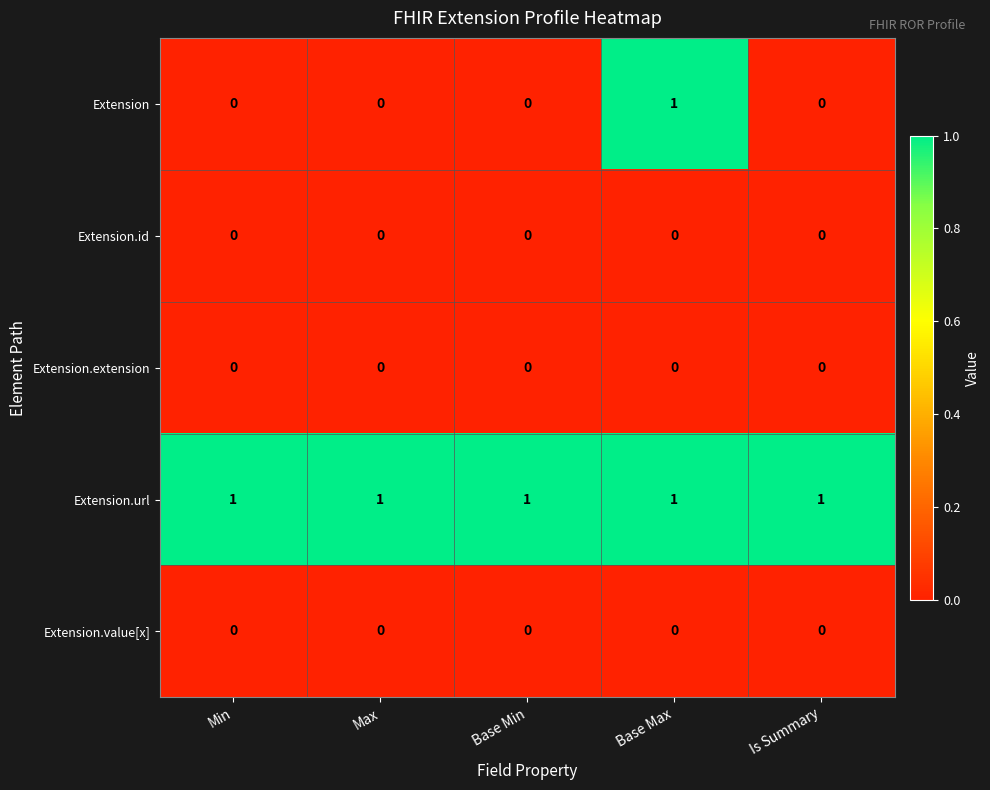

At how many categories does at least one series exceed 0?

5